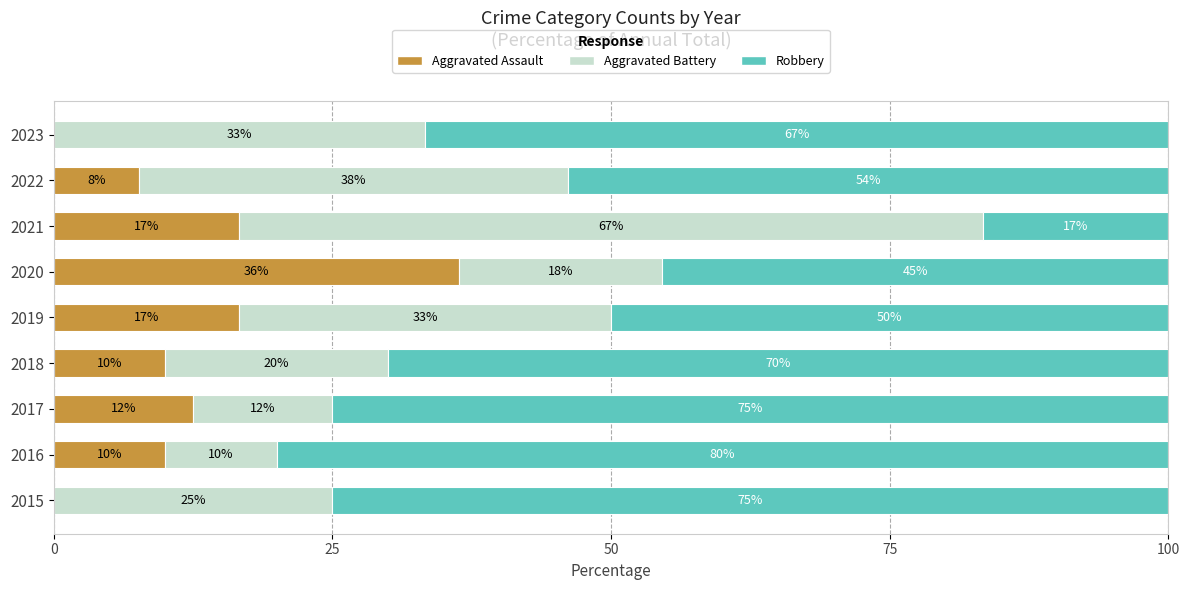

The value of Aggravated Assault at 2020 is 17.1. True or false?

False